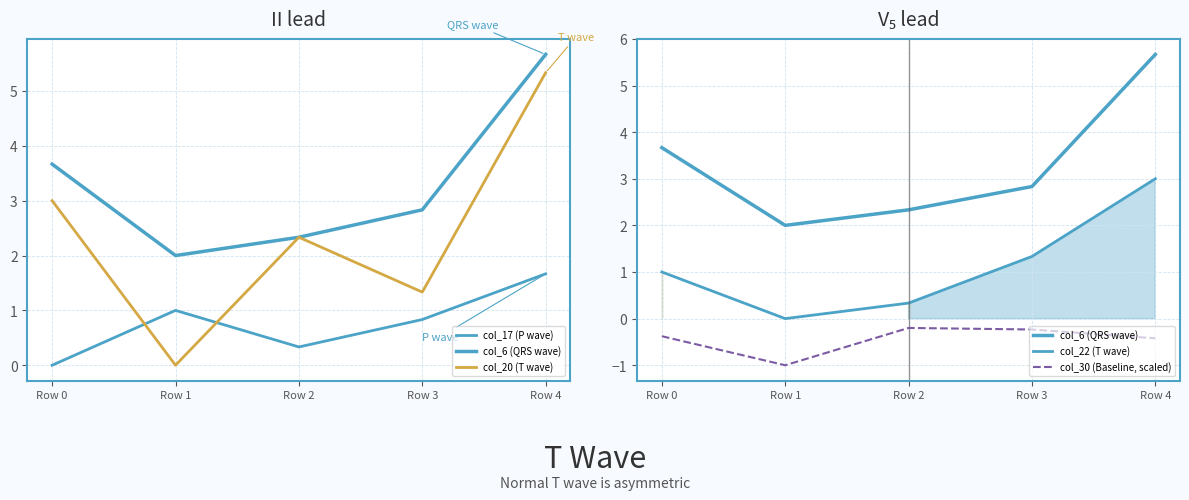

At Row 1, list the series in order from smallest to largest.

col_30 (Baseline, scaled), col_20 (T wave), col_22 (T wave), col_17 (P wave), col_6 (QRS wave)